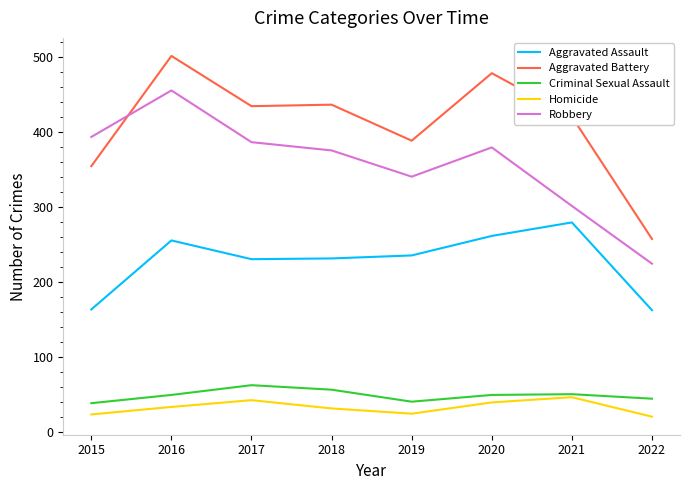

What is the spread (max minus min) of values at 2019?

364